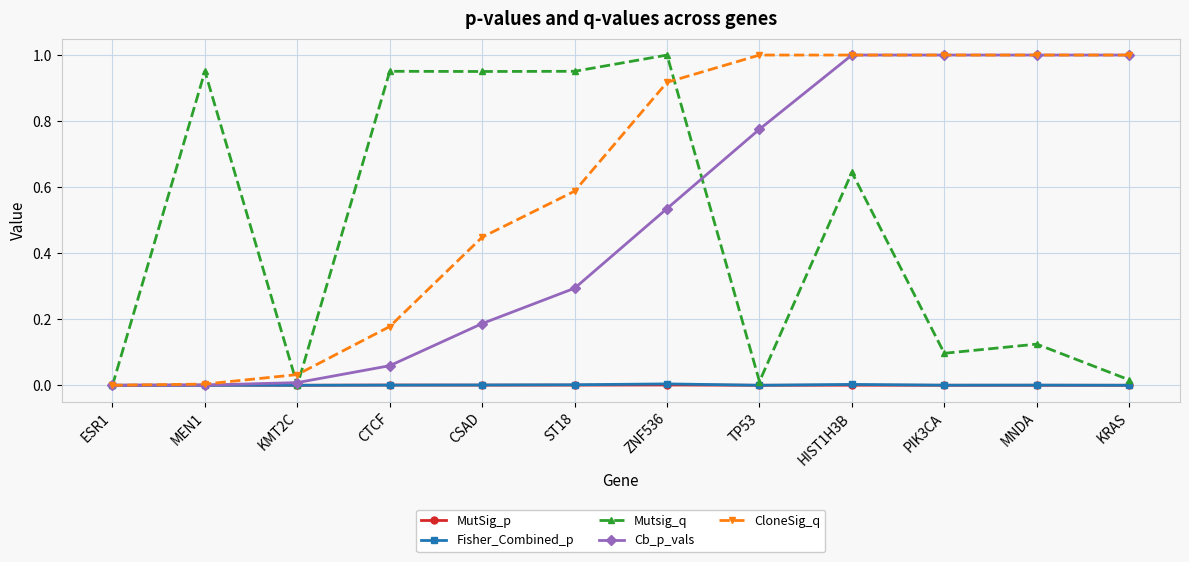

The Cb_p_vals series shows 1.0 at PIK3CA. True or false?

True